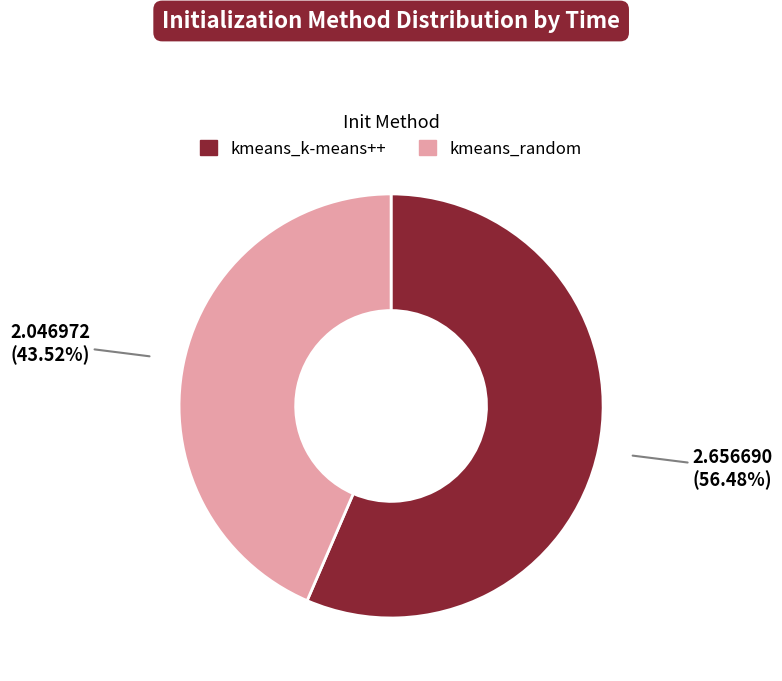

Do kmeans_random and kmeans_k-means++ together represent more than half of the pie?

Yes